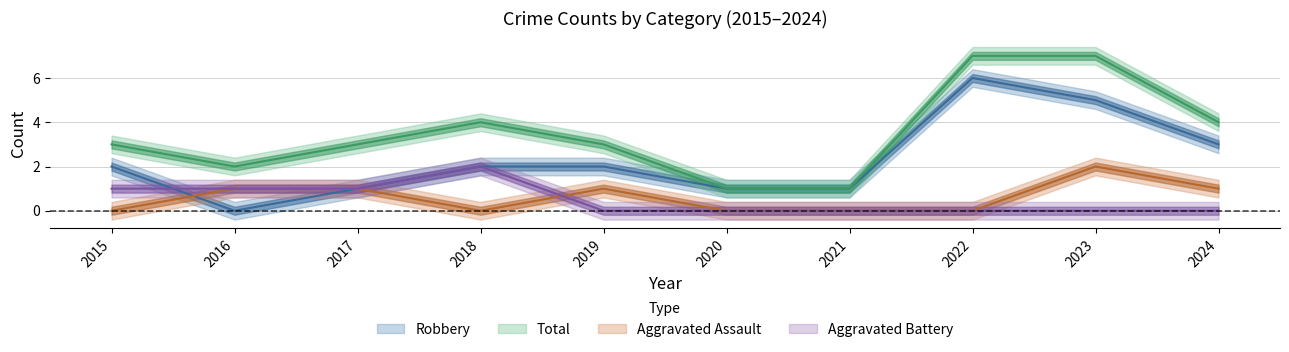

Which label corresponds to the smallest value in the chart?

2015